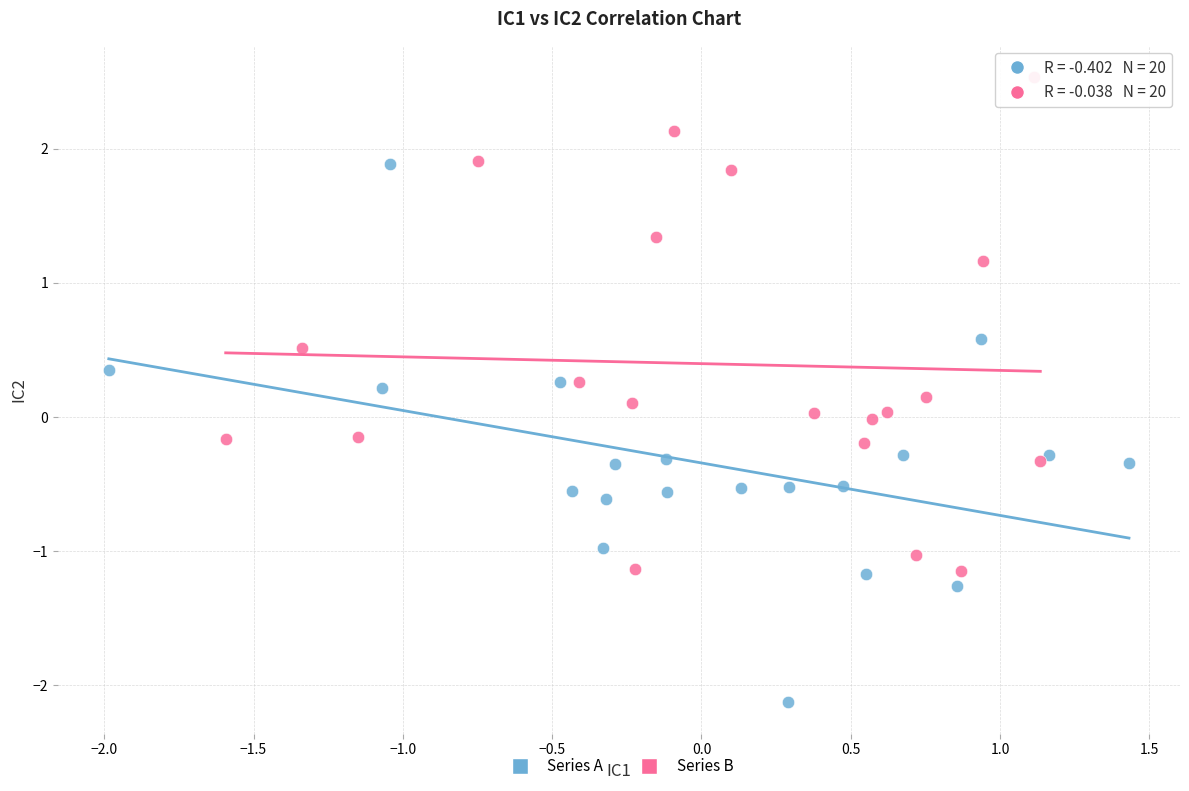

Which series reaches the maximum Y coordinate?

Series B